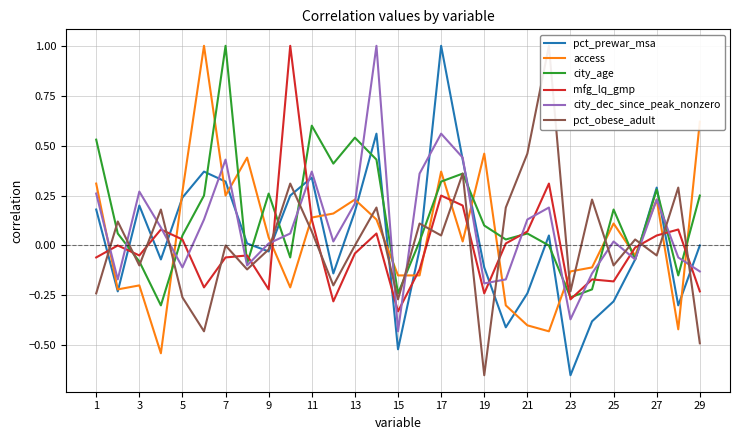

What is the maximum value shown in the chart?

1.0